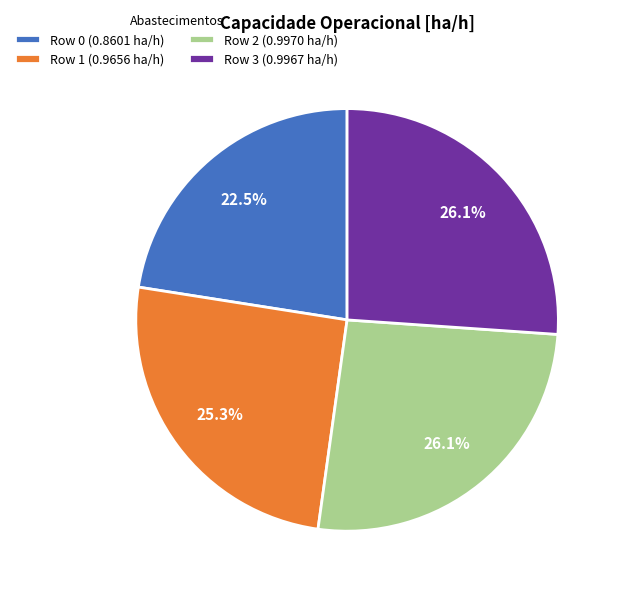

How much of the chart is everything except Row 3 (0.9967 ha/h)?

73.9%